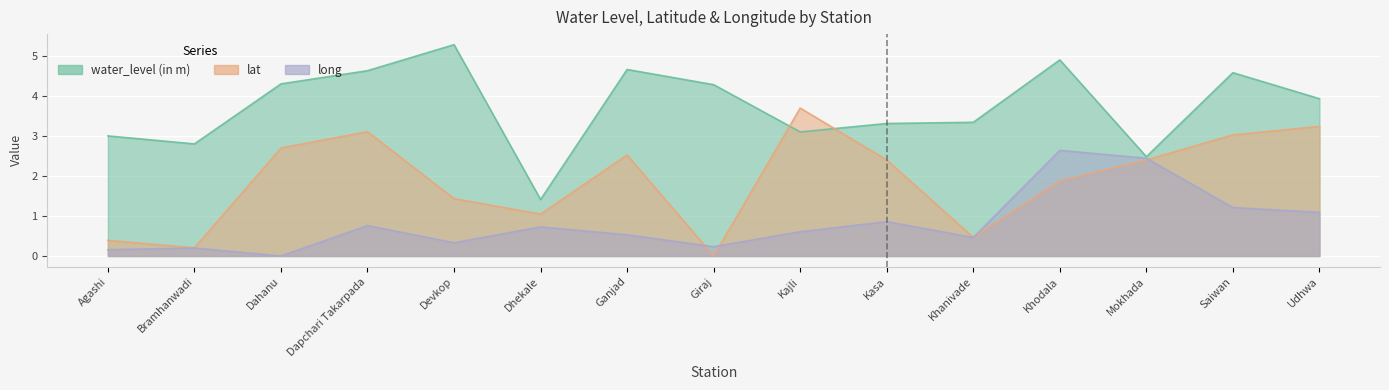

How many intersections are there between lat and long?

4